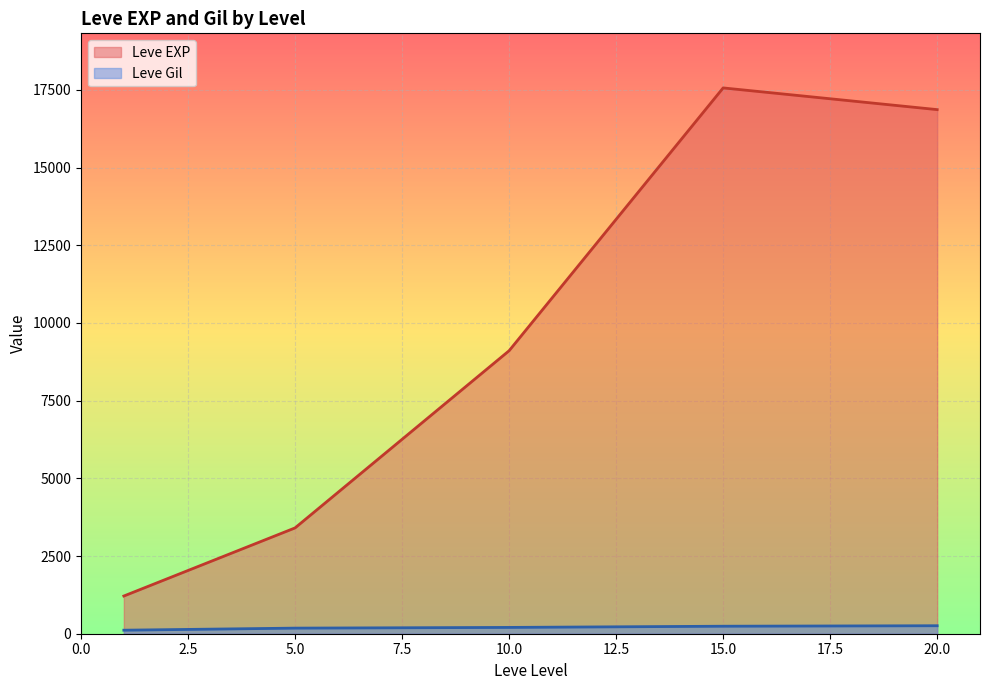

True or false: Leve Gil has a value of 57 at 20.

False